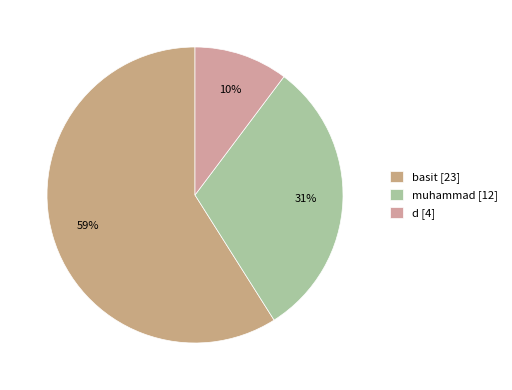

How many slices are in this pie chart?

3